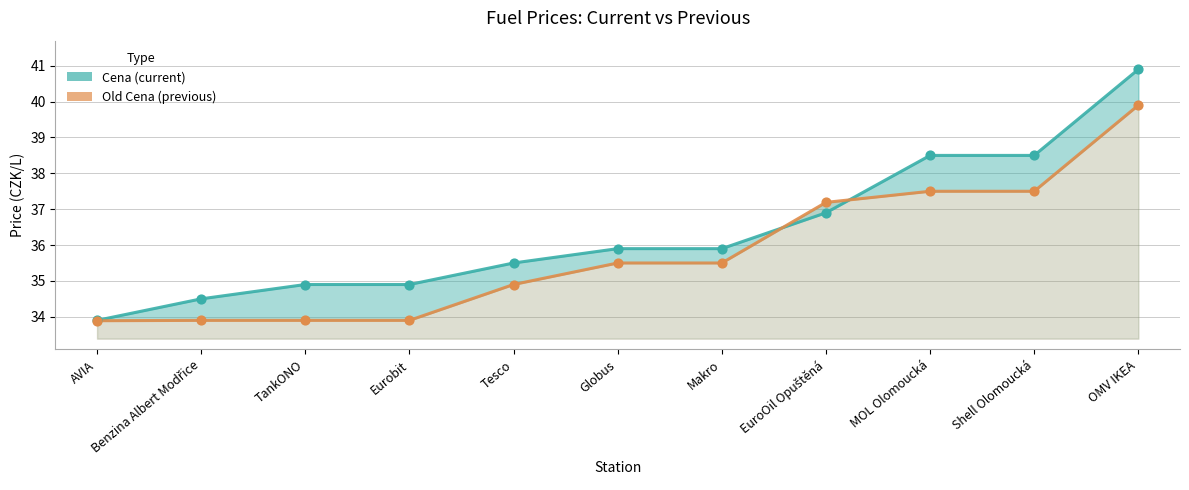

Which series contains the lowest Y value?

Old Cena